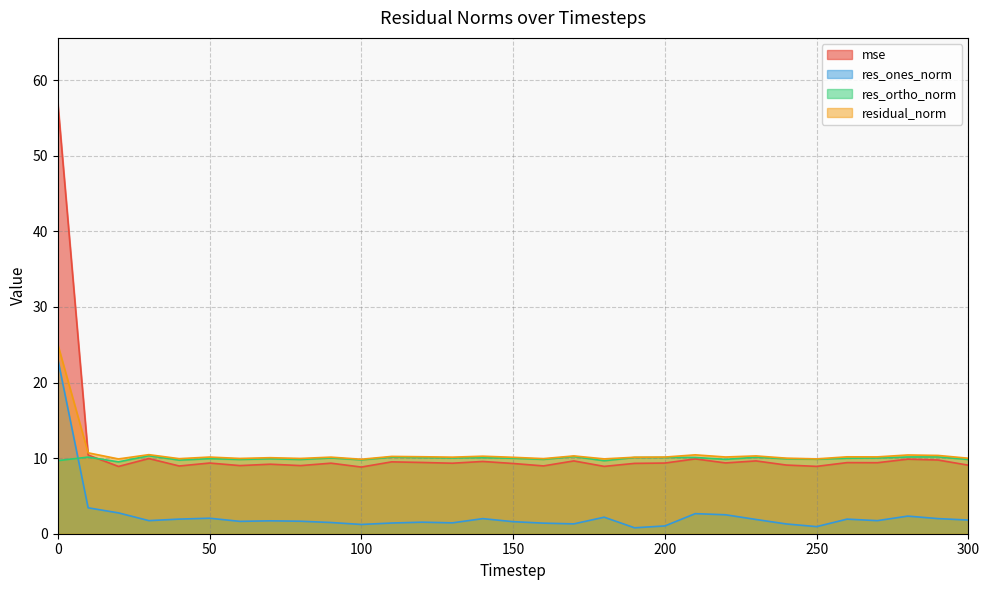

What are all the series names shown in the legend?

mse, res_ones_norm, res_ortho_norm, residual_norm